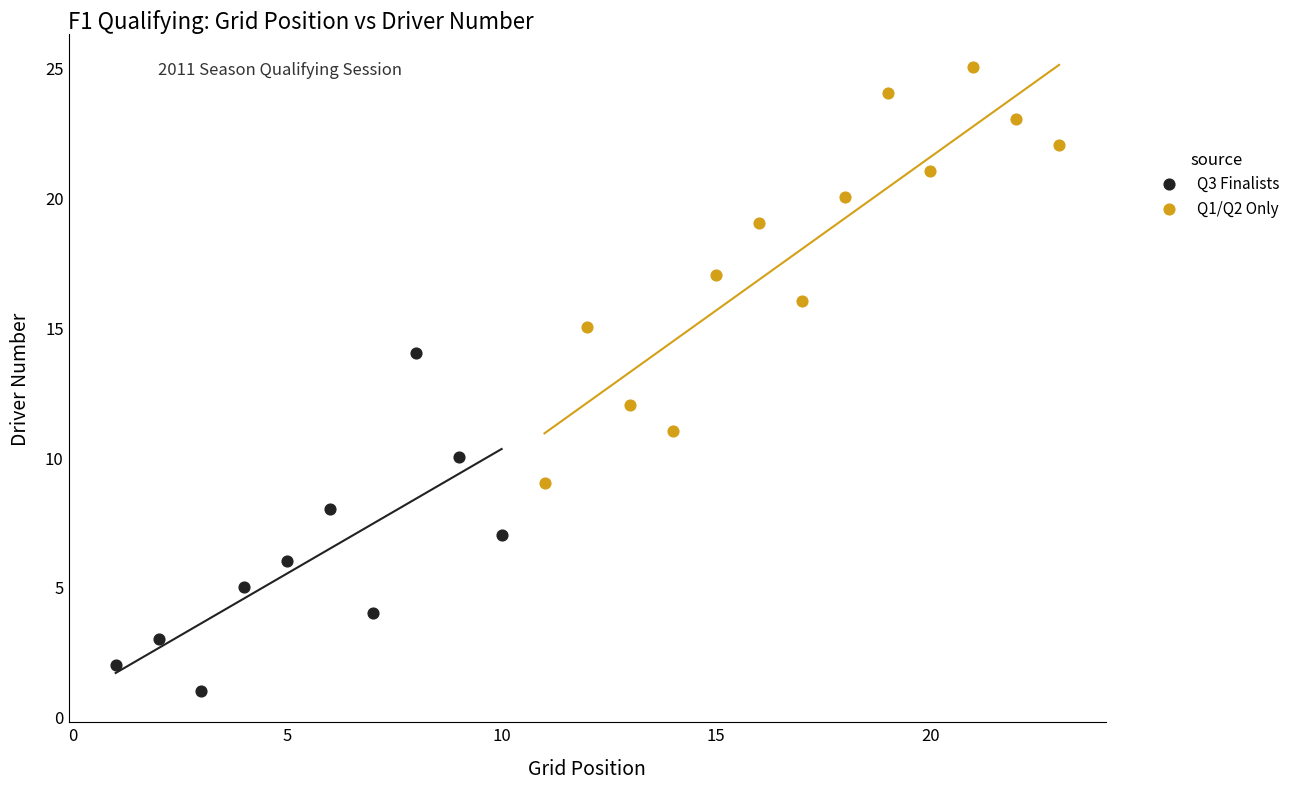

Which series contains the highest Y value?

Q1/Q2 Only